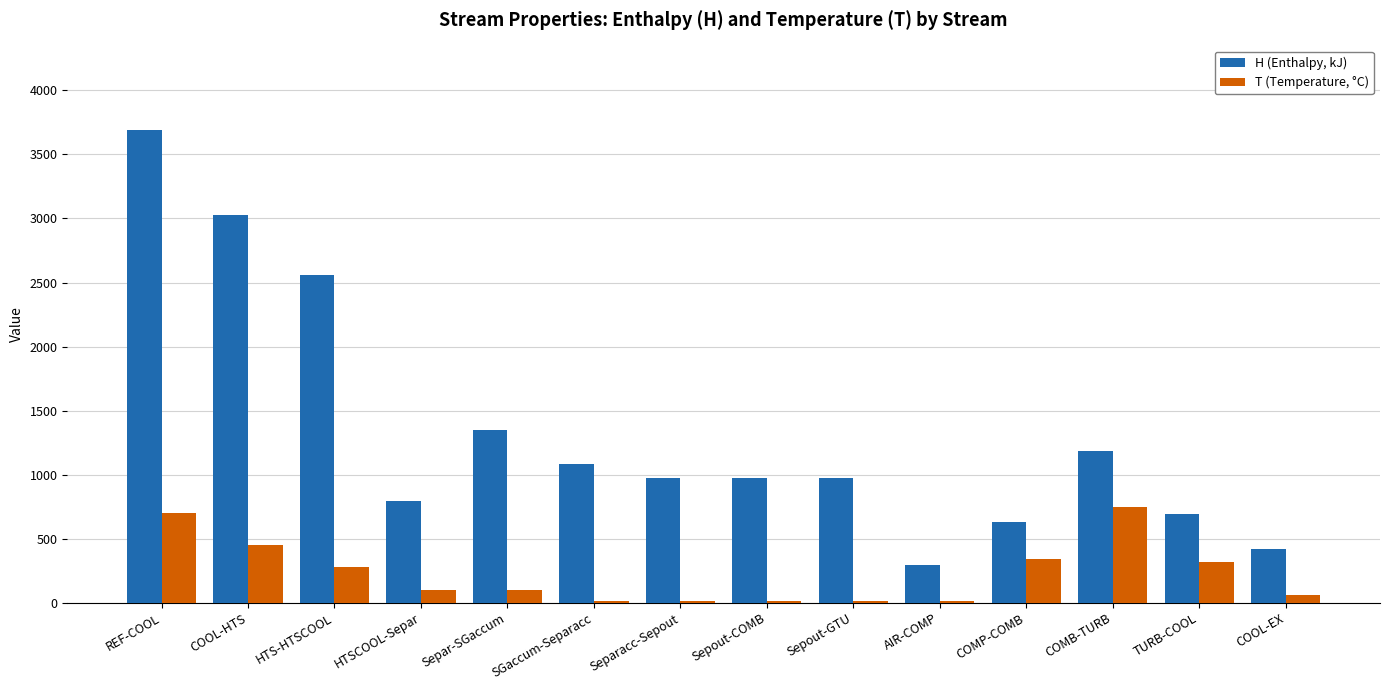

What is the sum of all H (Enthalpy, kJ) values?

18625.8